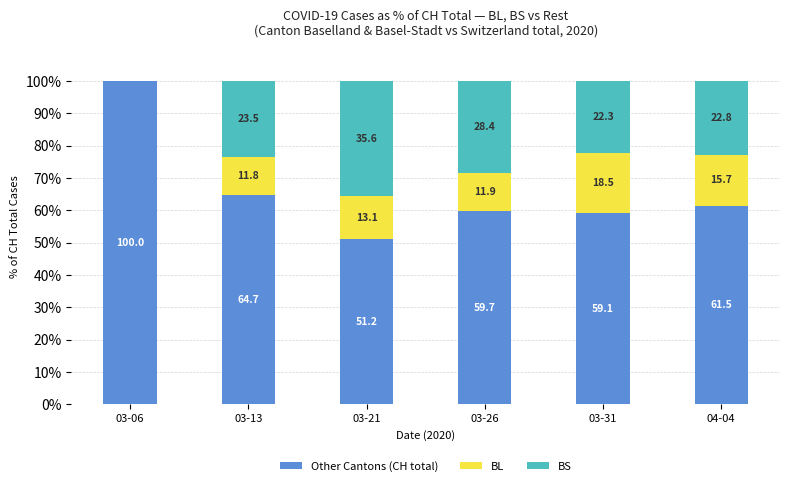

What is the highest value of the Other Cantons (CH total) series?

100.0